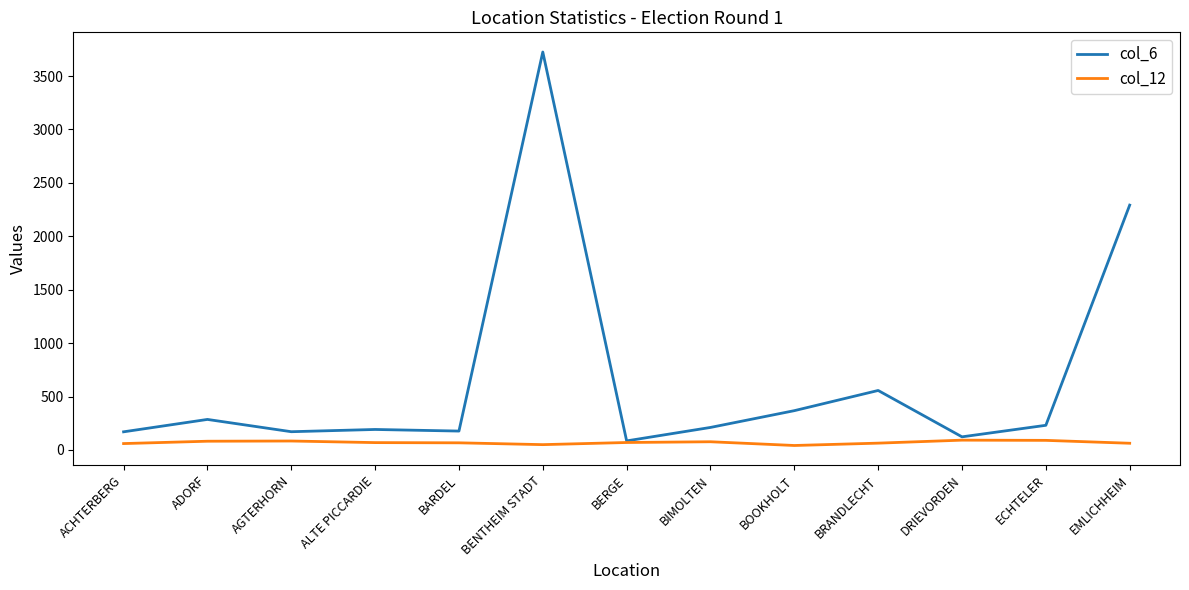

What is the difference between the maximum and minimum values in the col_12 series?

50